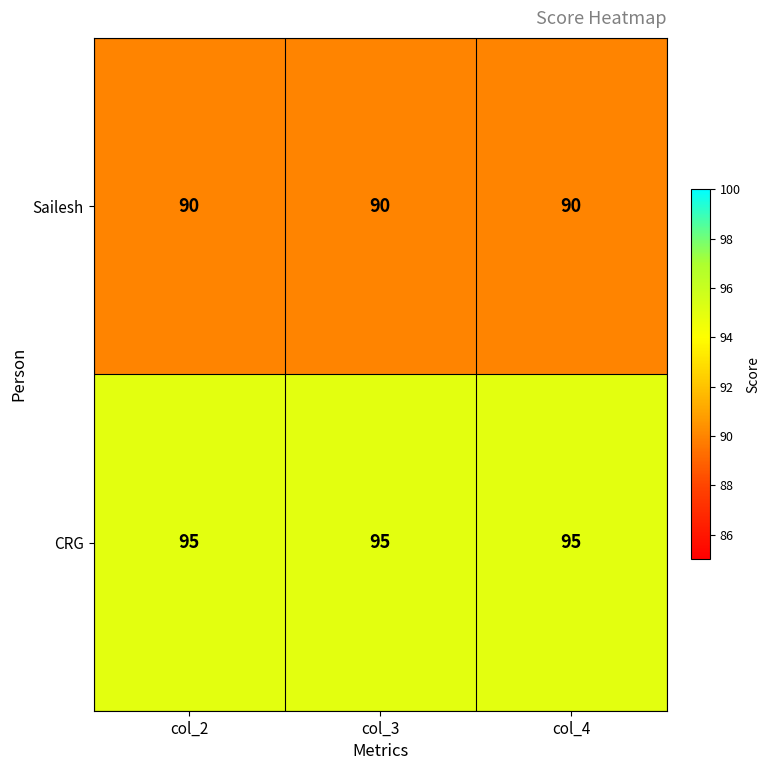

Count the number of categories in the chart.

3